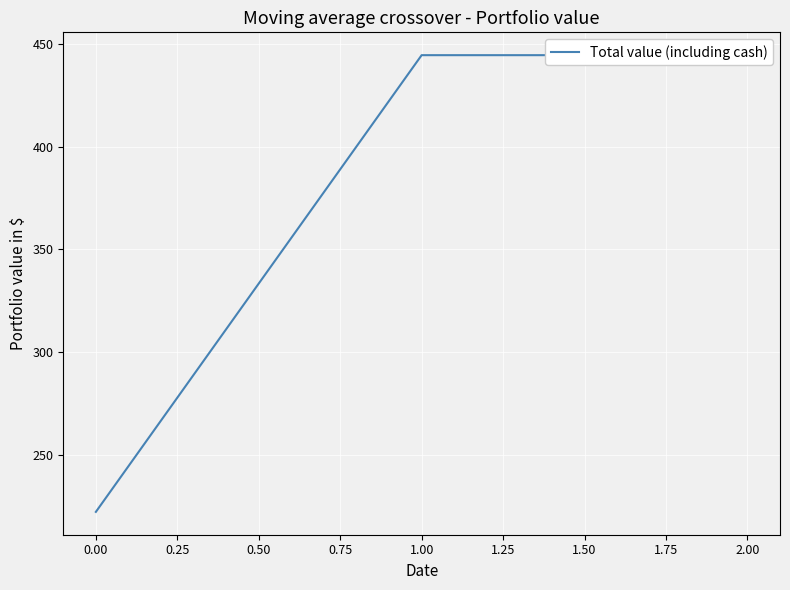

What is the sum of all values?

1111.1